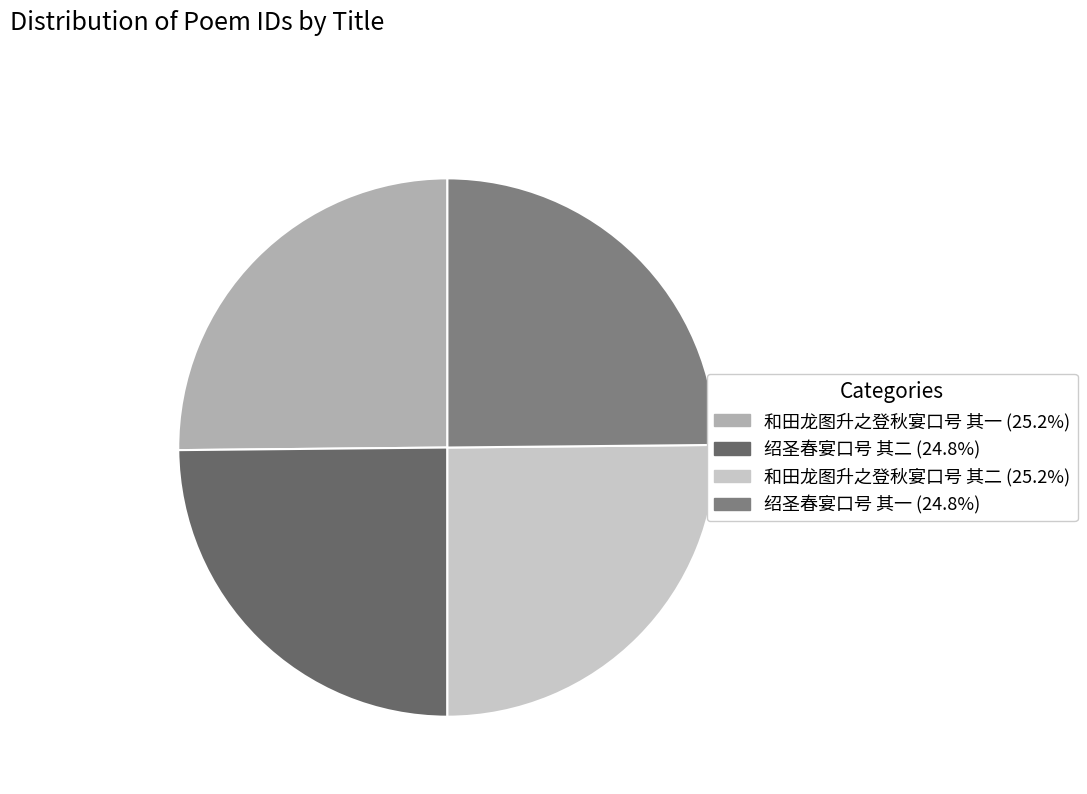

Which has a higher value, 绍圣春宴口号 其二 or 和田龙图升之登秋宴口号 其一?

和田龙图升之登秋宴口号 其一